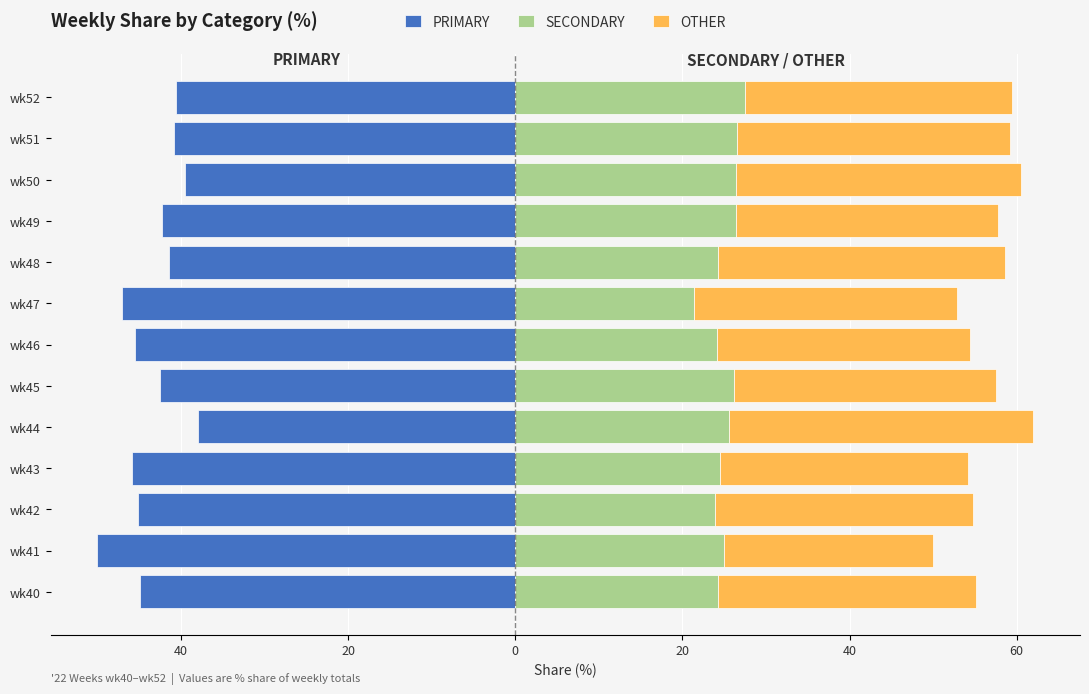

List the series in order of their peak value, highest first.

OTHER, SECONDARY, PRIMARY